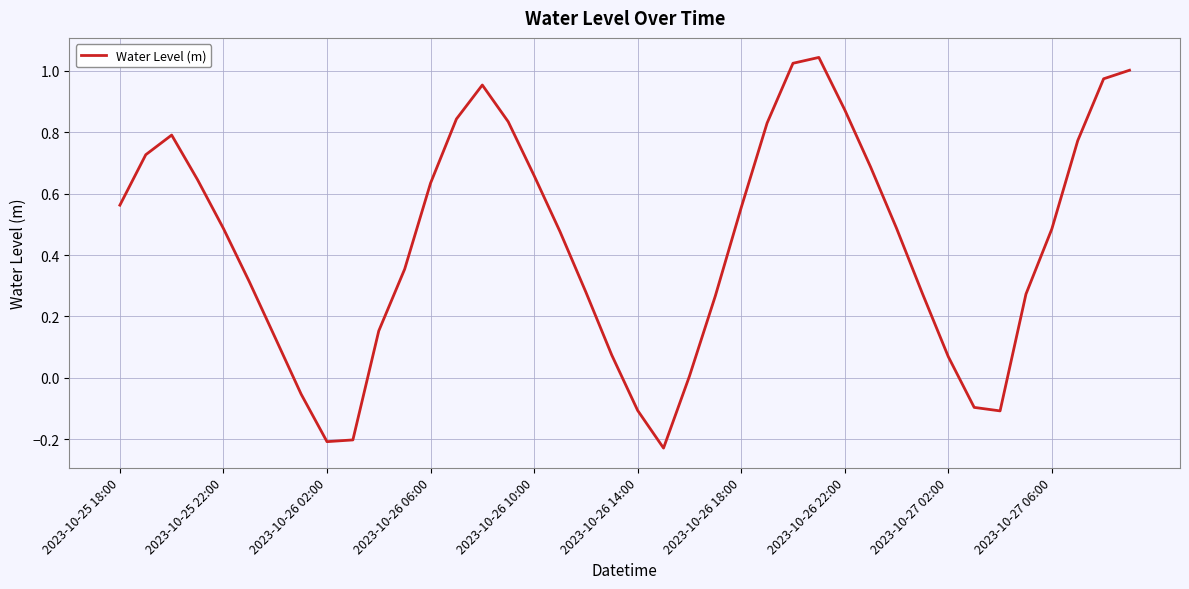

What is the difference between the maximum and minimum values?

1.3